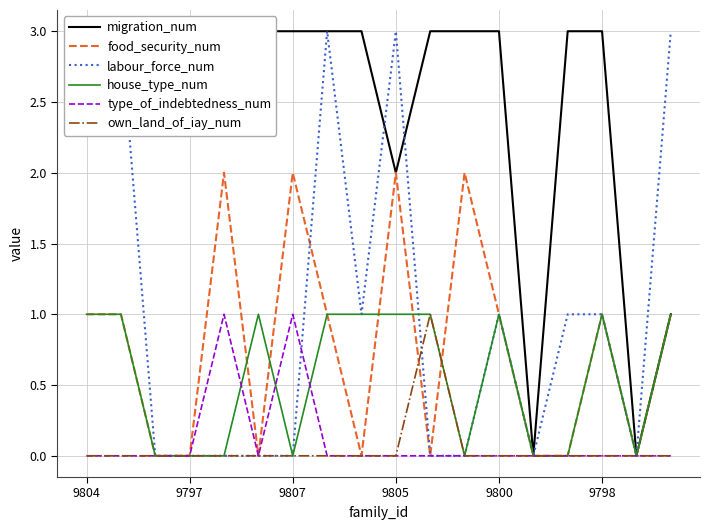

What value does the food_security_num series have at 9805?

2